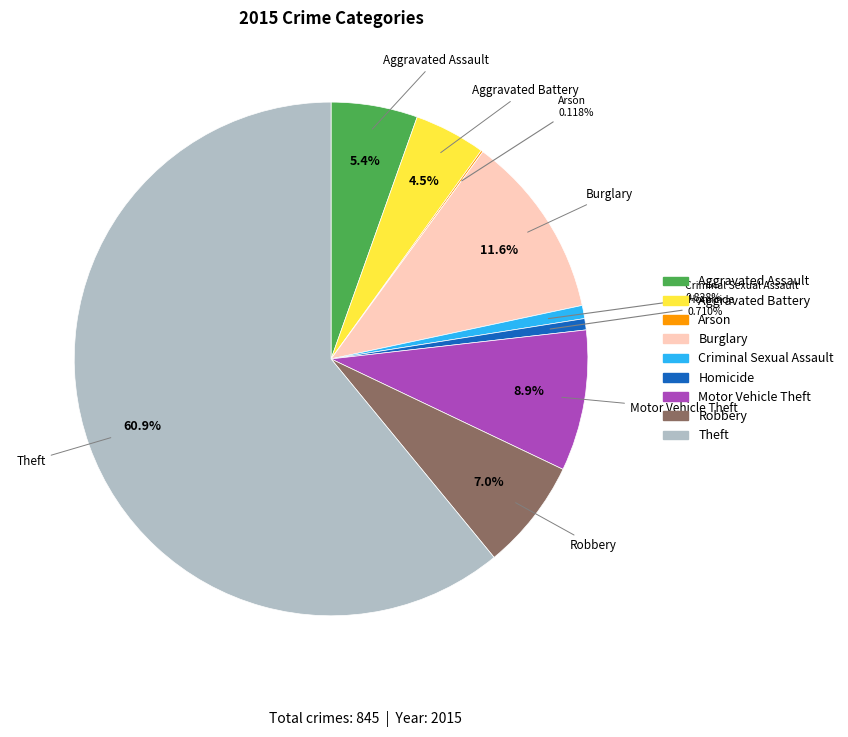

Approximately how many times larger is the value at Motor Vehicle Theft compared to Burglary?

0.8